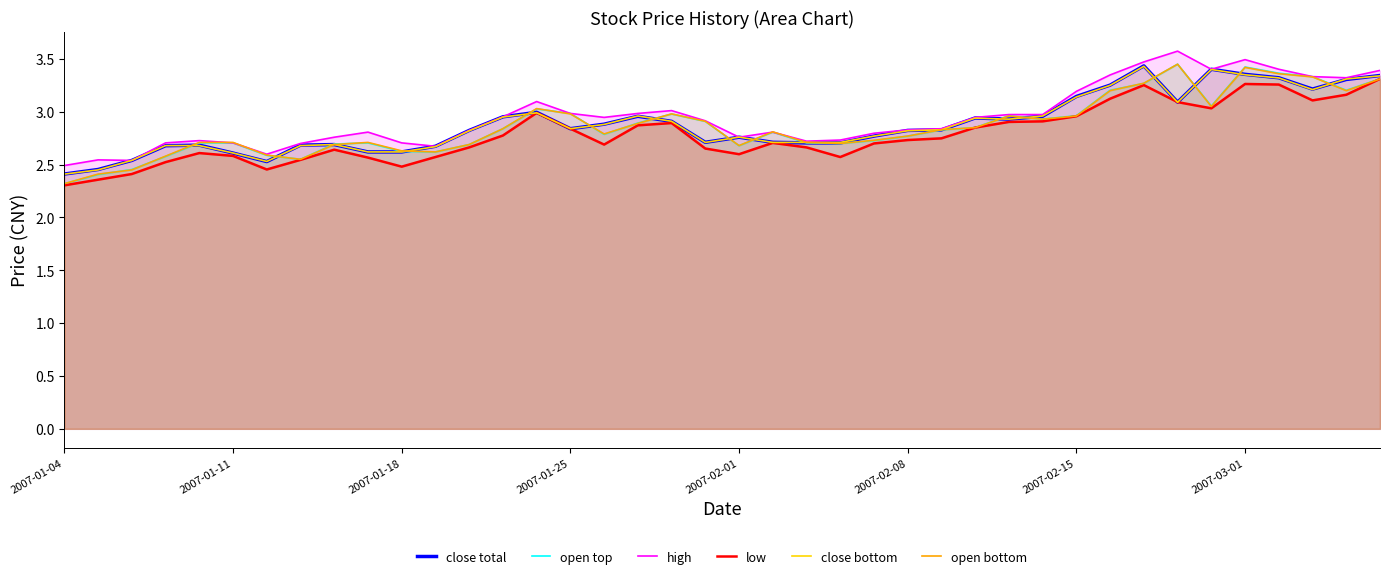

Which category has the highest value across all series?

33